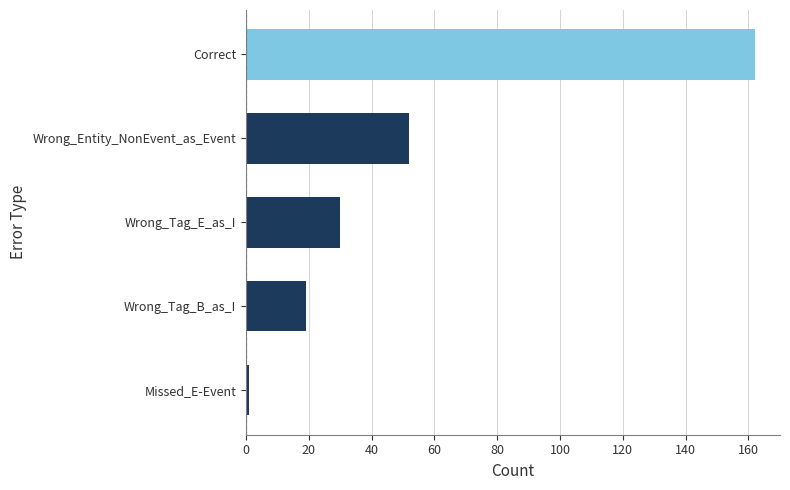

Reading top to bottom, extract all data points from this chart.

Correct=162	Wrong_Entity_NonEvent_as_Event=52	Wrong_Tag_E_as_I=30	Wrong_Tag_B_as_I=19	Missed_E-Event=1